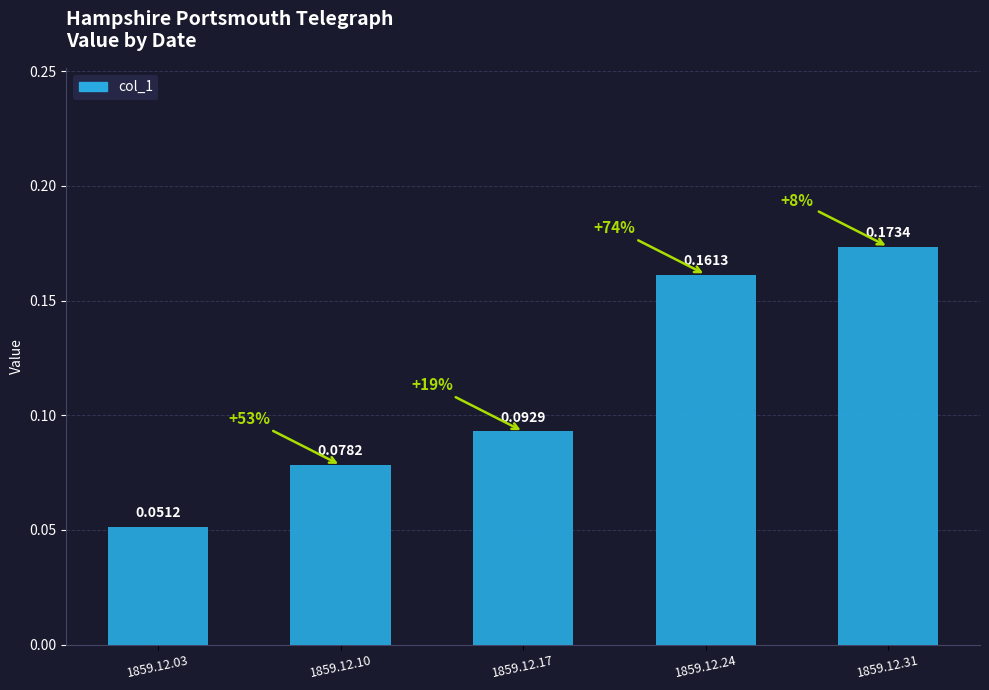

Where is the data nearest to the value 0?

1859.12.03